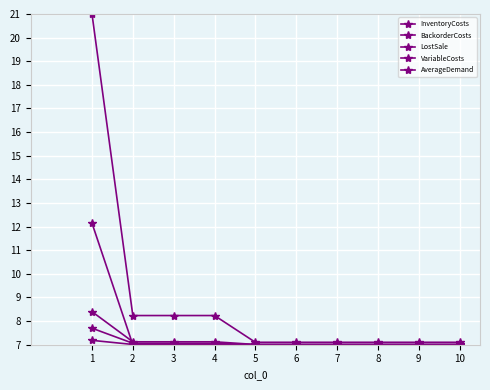

True or false: AverageDemand has more than 1 interior local peaks.

False